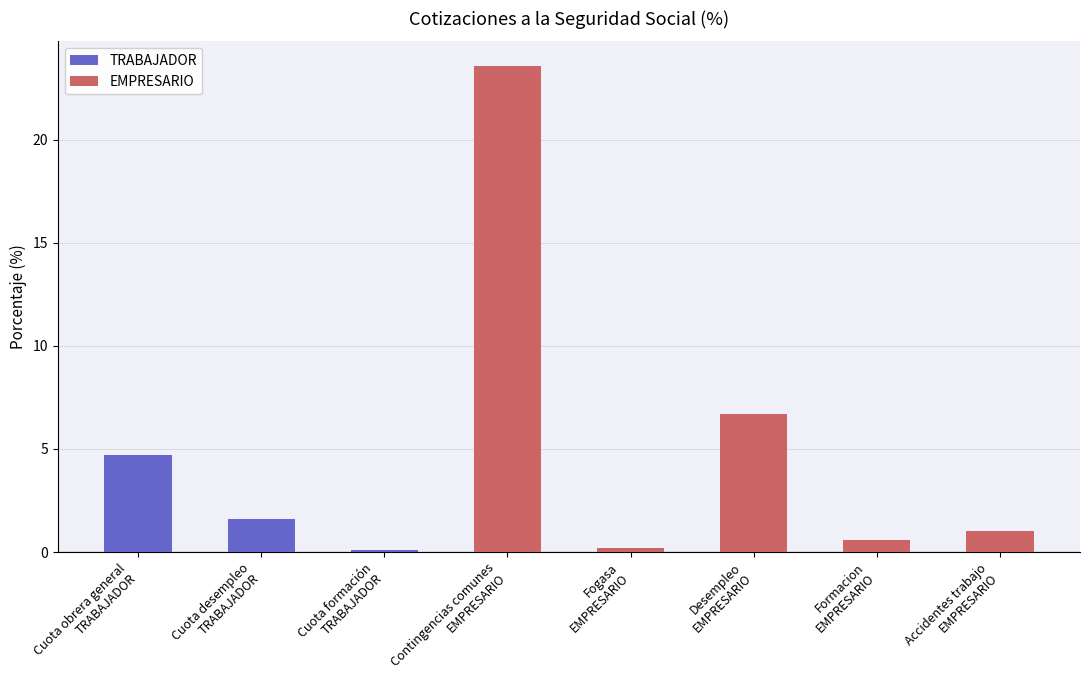

Is it true that the value at Desempleo
EMPRESARIO is 8.8?

False